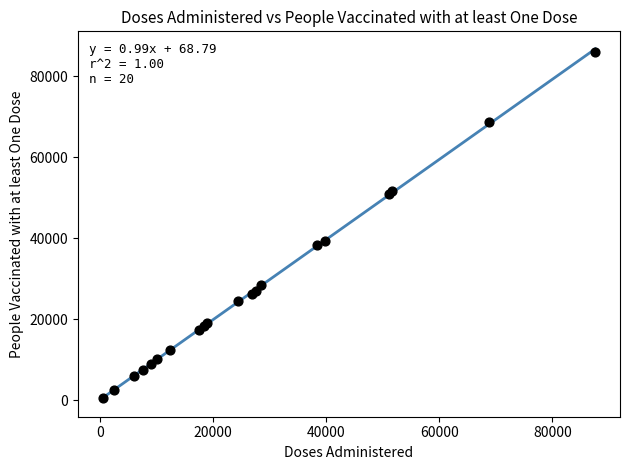

What Y value in the scatter plot is closest to 43294?

39383